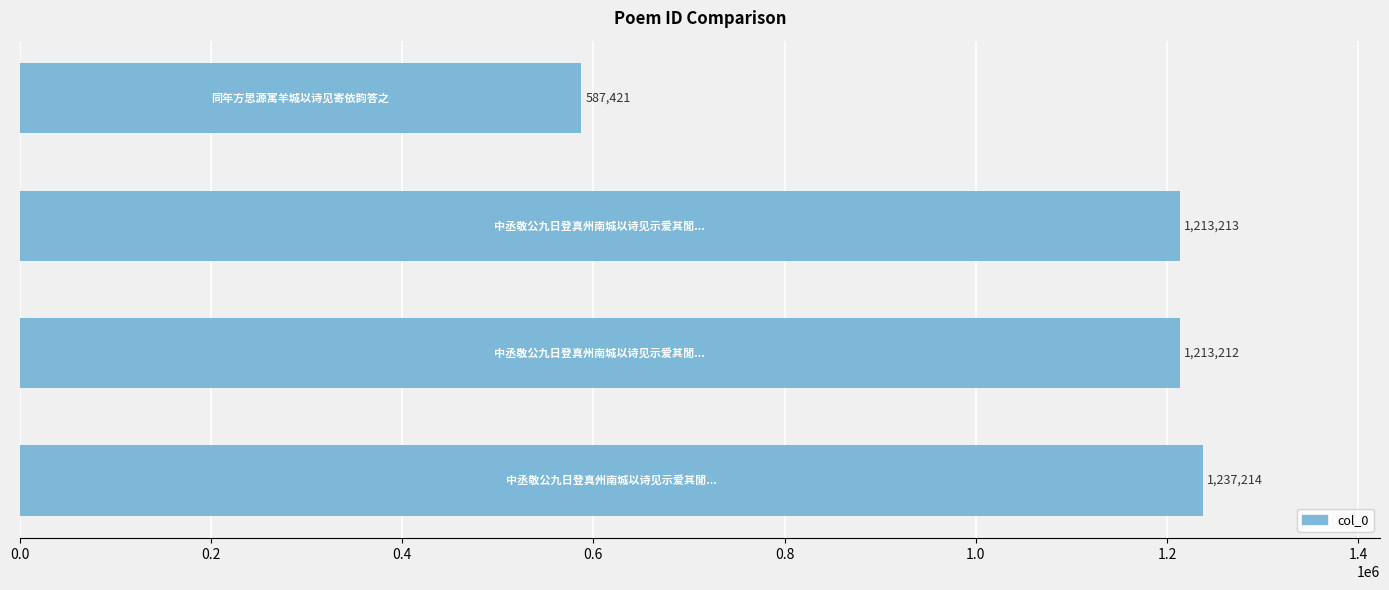

What is the minimum value shown in the chart?

587421